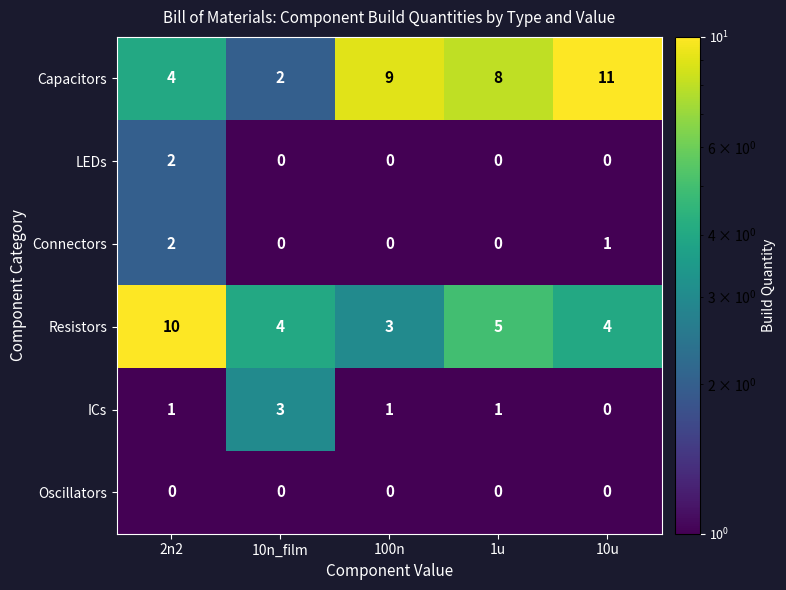

Reading left to right, transcribe all the data shown in this chart.

Capacitors: 4	2	9	8	11
LEDs: 2	0	0	0	0
Connectors: 2	0	0	0	1
Resistors: 10	4	3	5	4
ICs: 1	3	1	1	0
Oscillators: 0	0	0	0	0